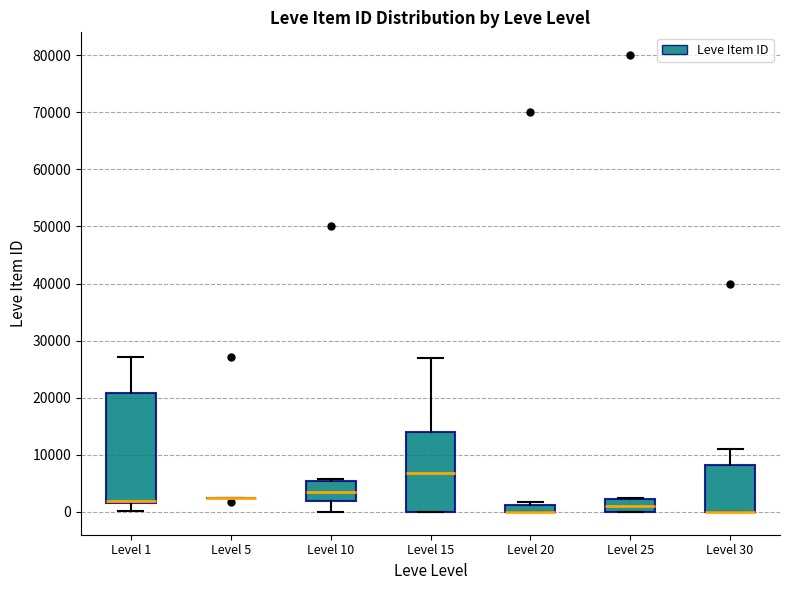

Comparing the boxes themselves (not the whiskers), which one is the tallest?

Level 1